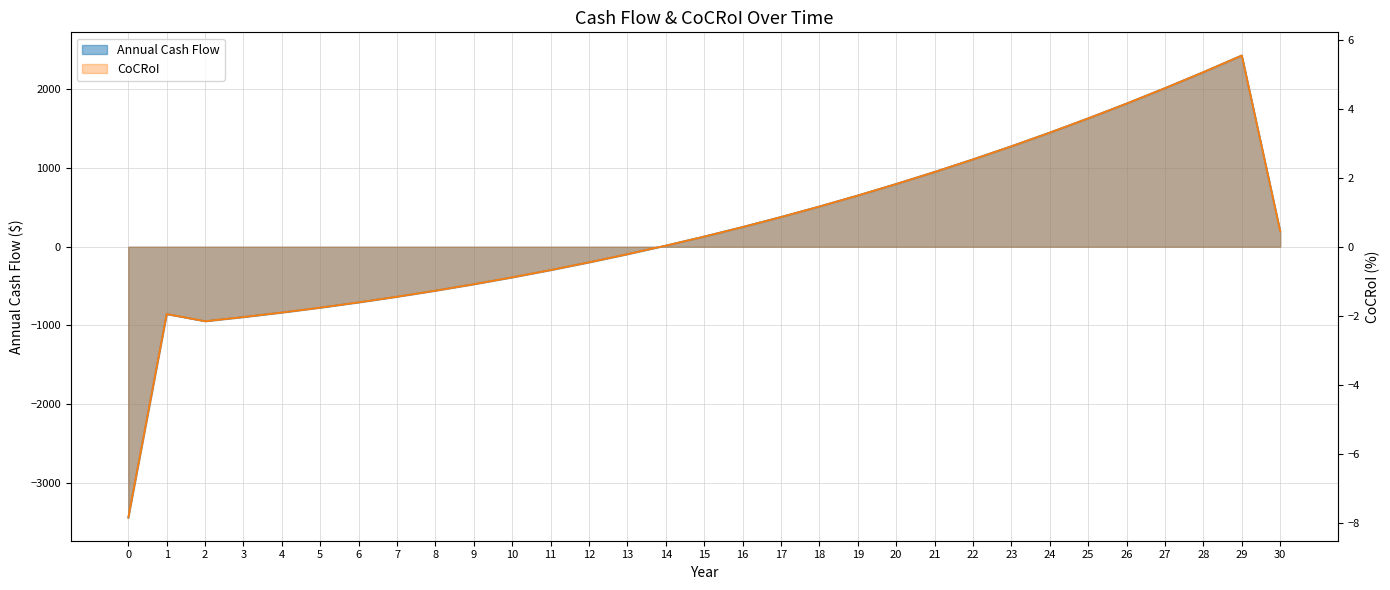

List the series in order of their overall mean, highest first.

Annual Cash Flow, CoCRoI